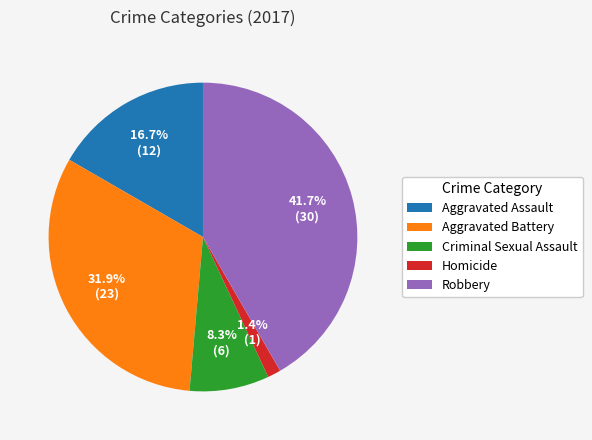

Rank the categories by value from highest to lowest.

Robbery, Aggravated Battery, Aggravated Assault, Criminal Sexual Assault, Homicide